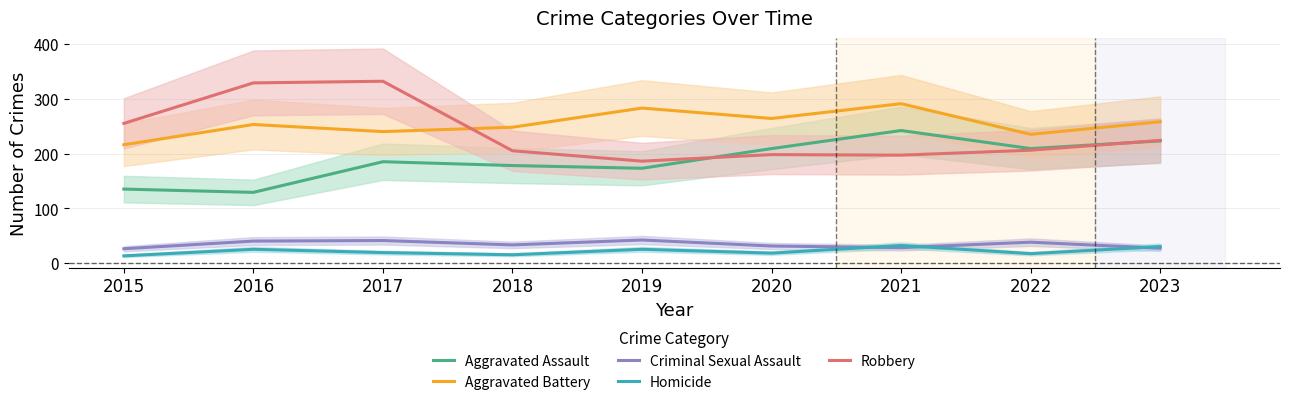

What is the smallest value displayed?

13